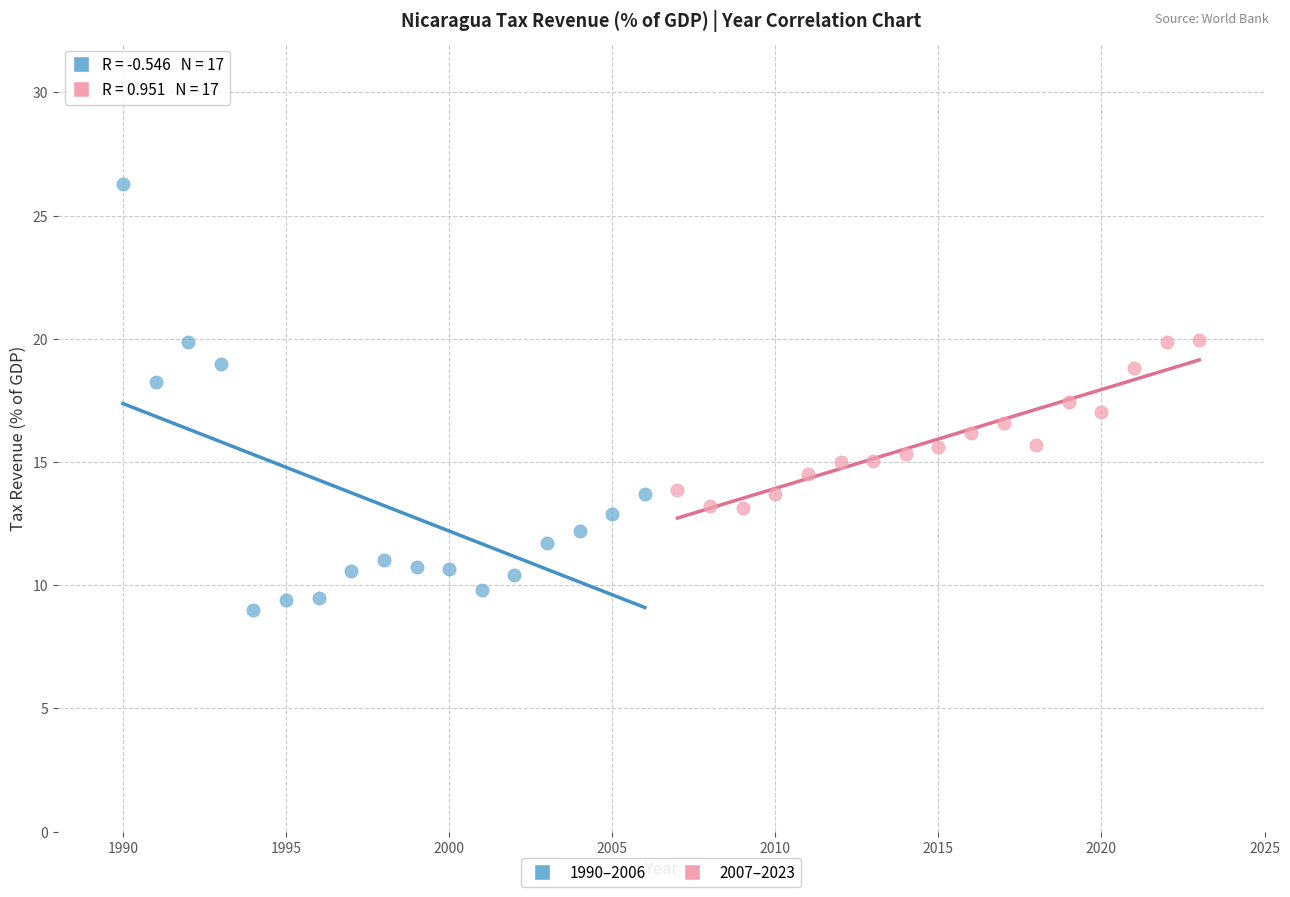

Which series has the largest Y range (max minus min)?

1990–2006